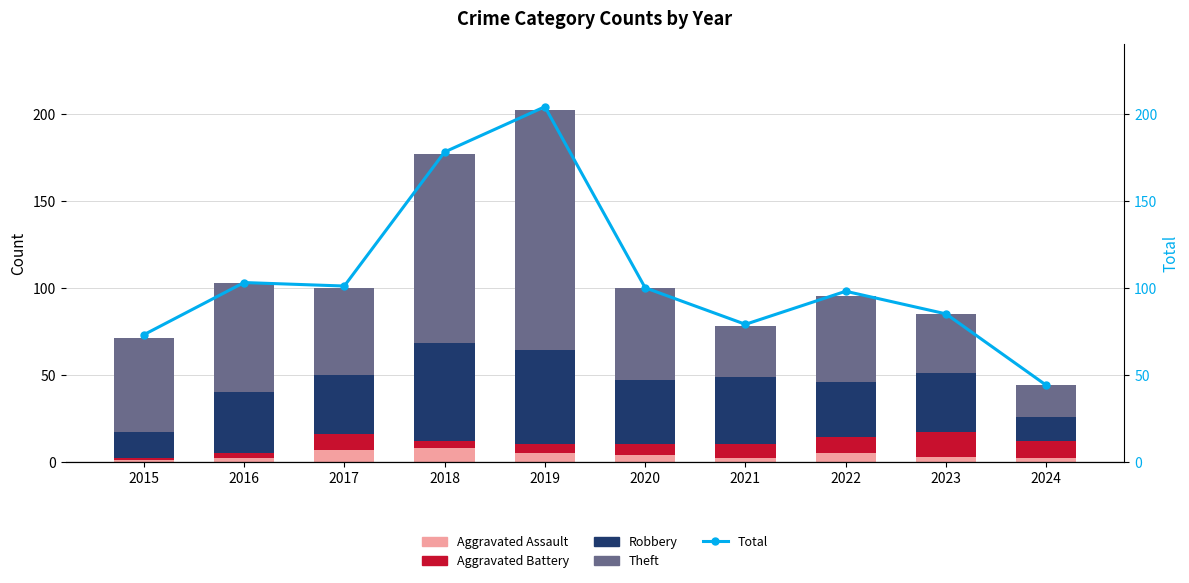

What is the spread (max minus min) of values at 2020?

96